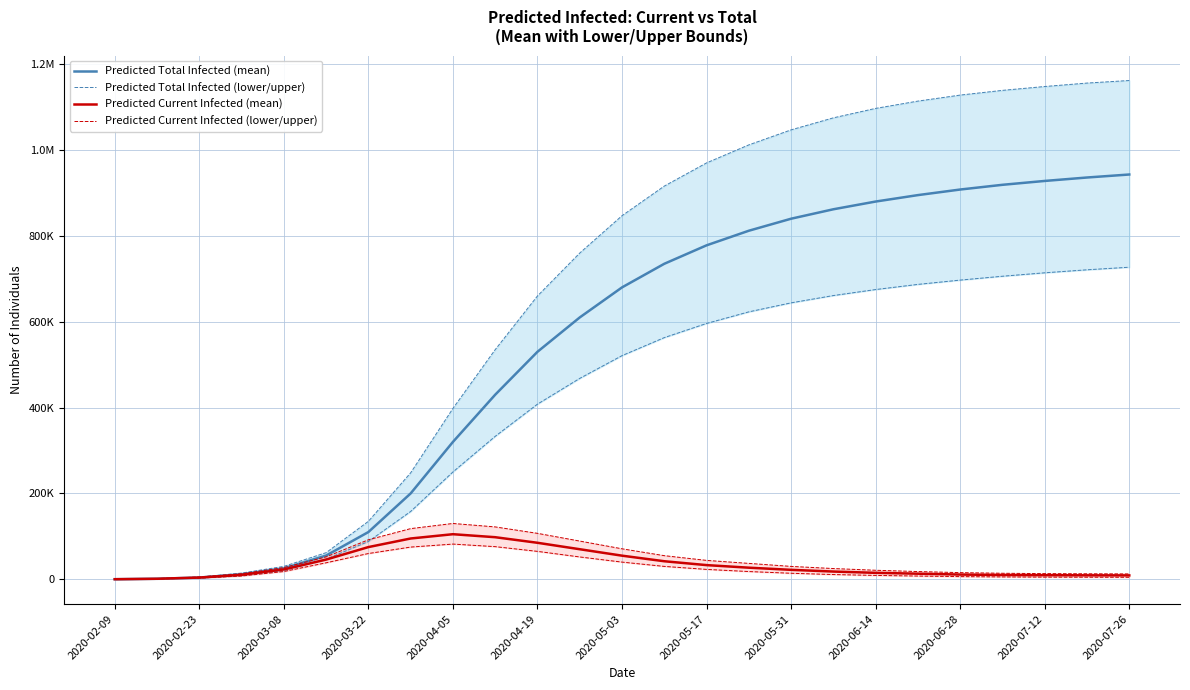

Is the value of Predicted Total Infected (mean) at 2020-03-22 greater than the value of Predicted Current Infected (mean) at 2020-02-23?

Yes